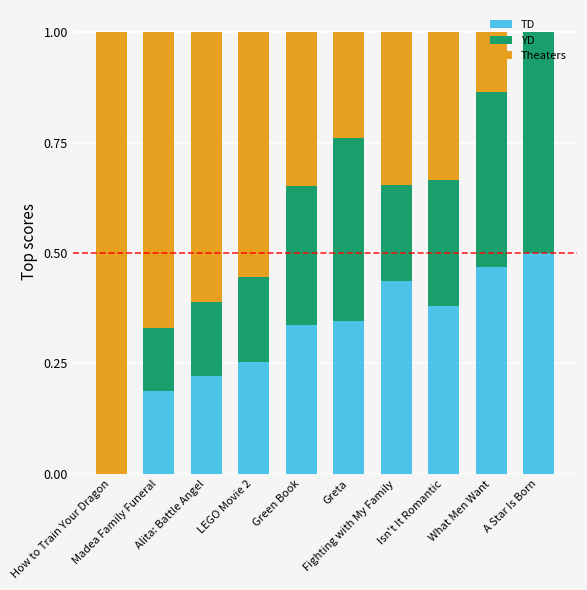

What is the sum of all TD values?

3.1